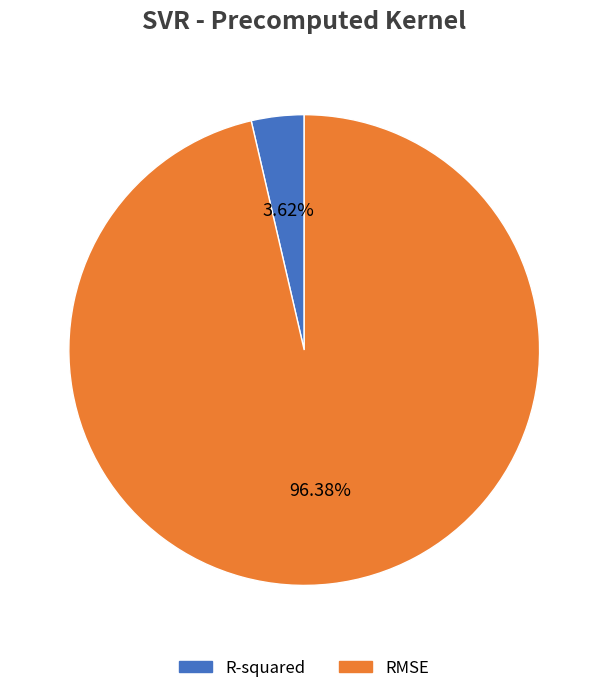

To the nearest percent, what is the difference between the largest and smallest slice percentages?

93%